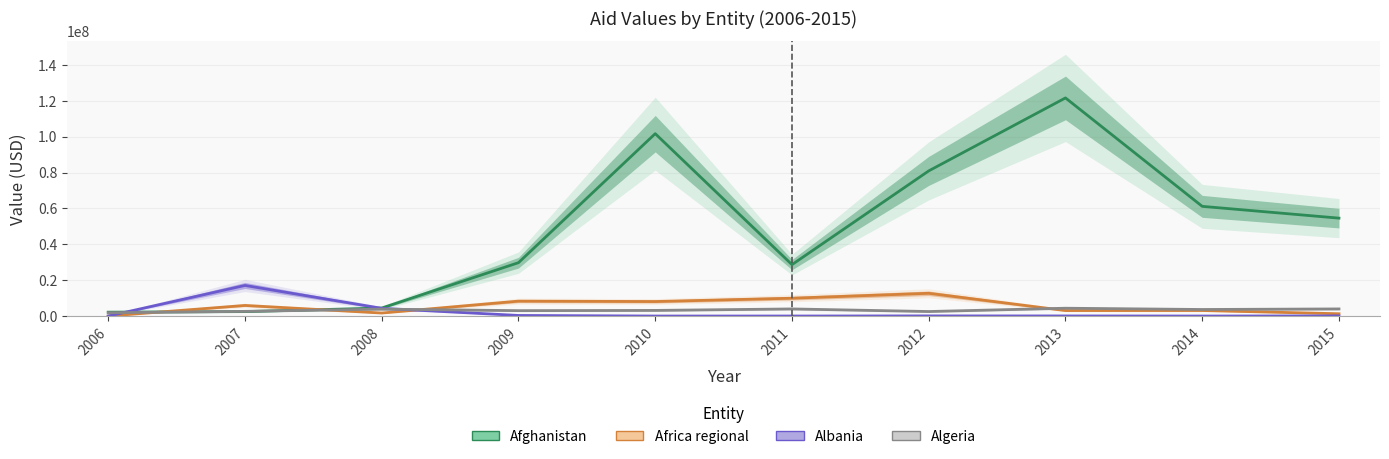

At which category does Africa regional reach its first local peak?

2007